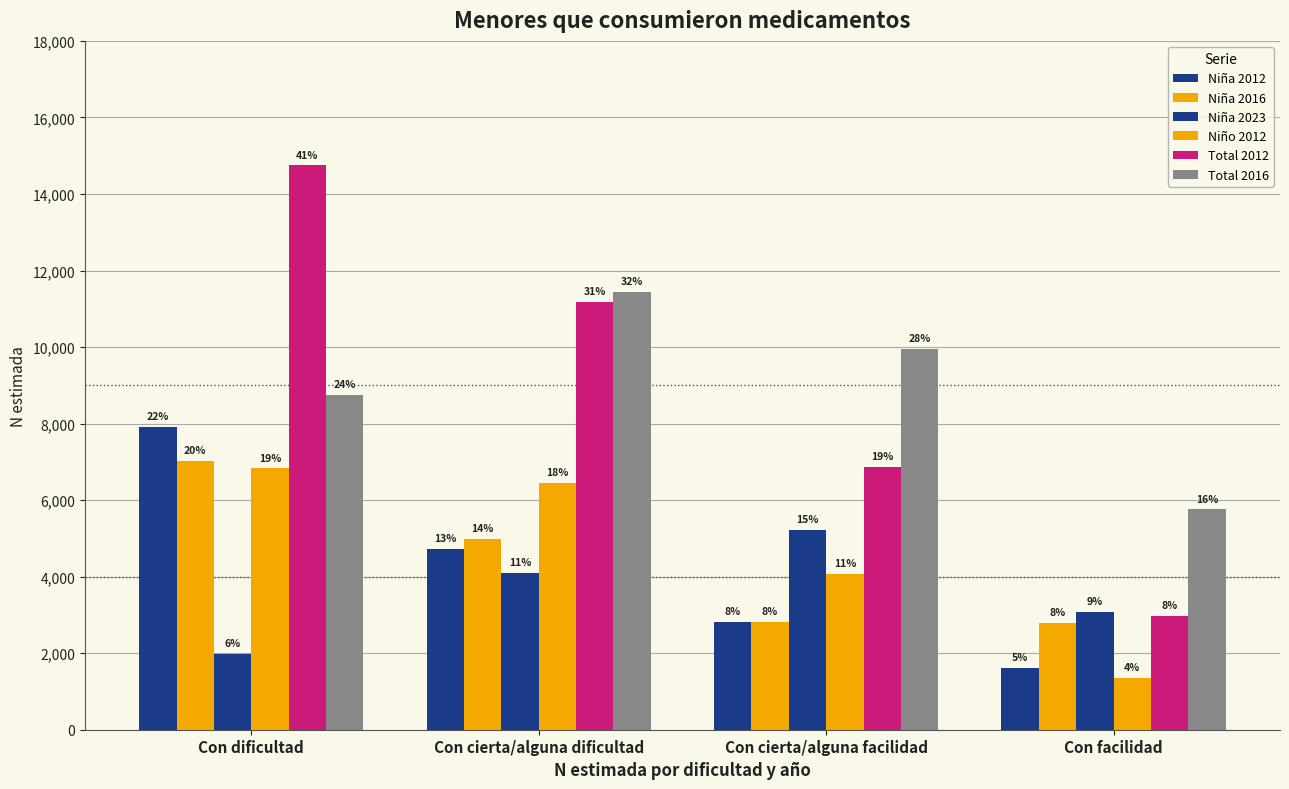

Are the bars horizontal?

No